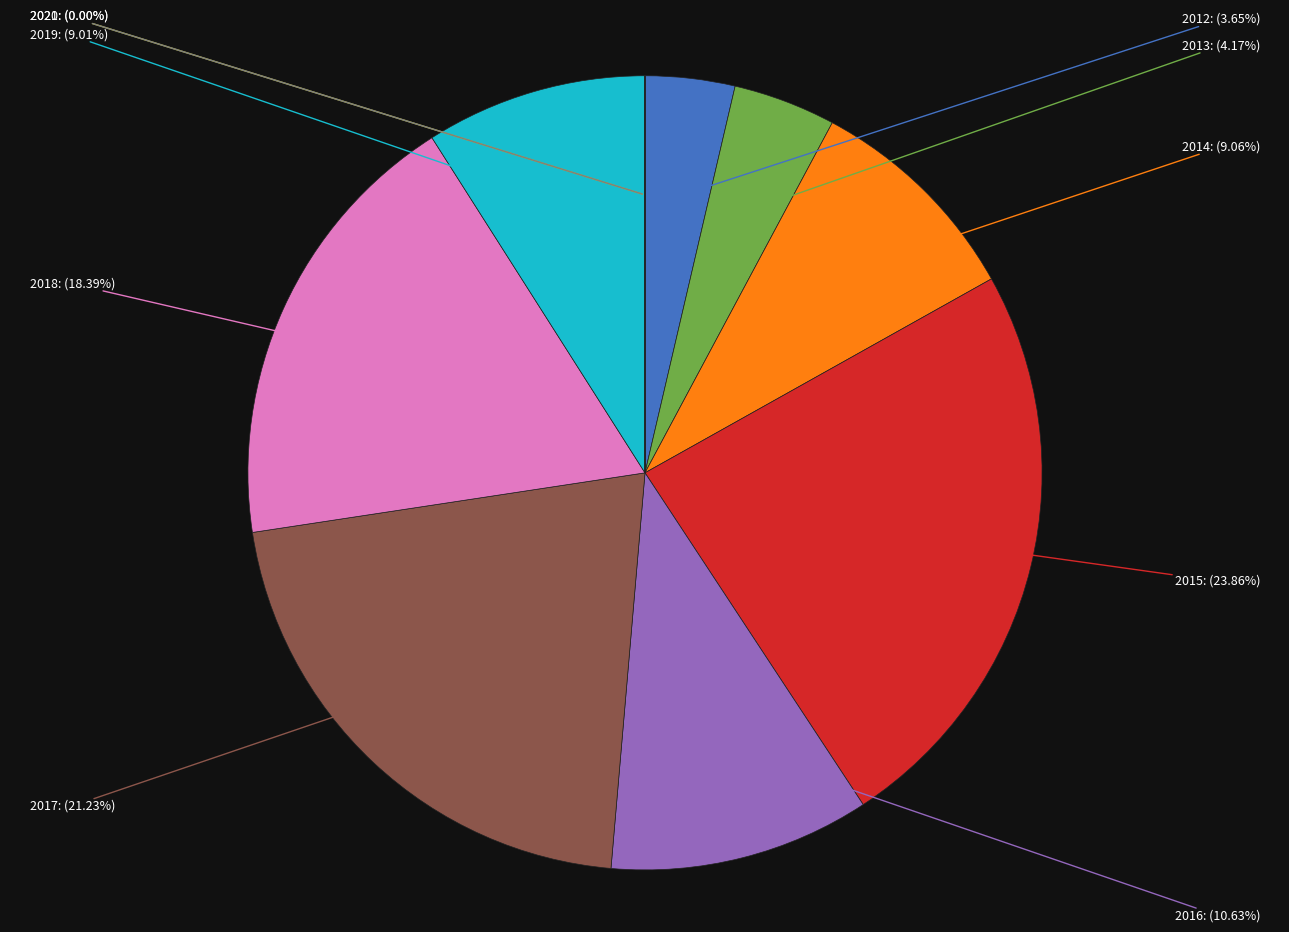

Does any single category account for the majority?

No